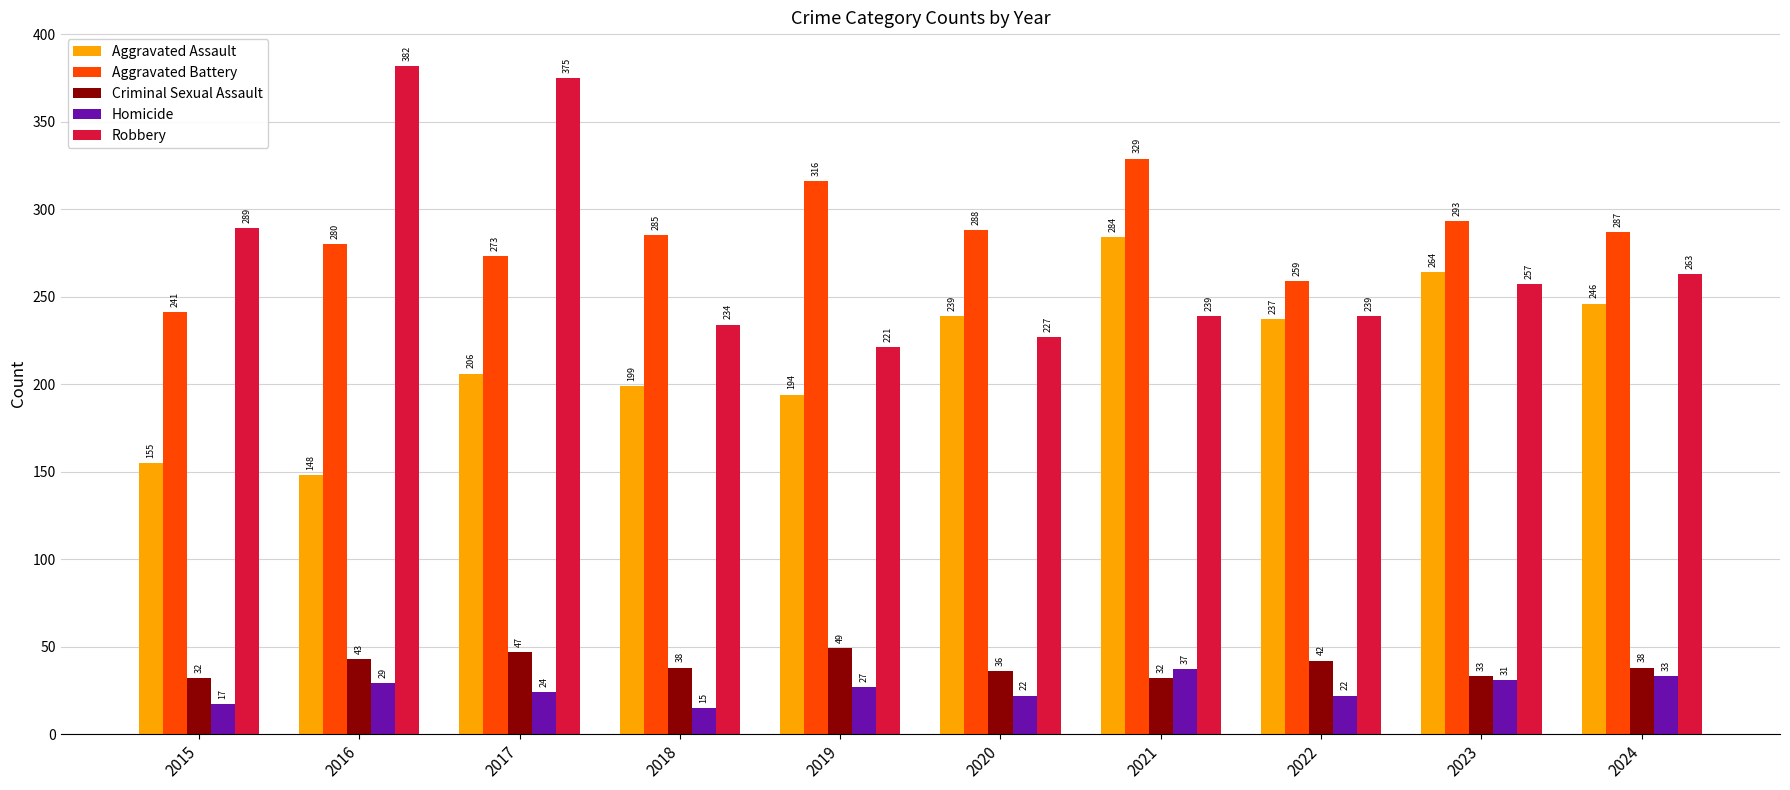

Reading left to right, list all the values displayed in this chart.

Aggravated Assault: 155	148	206	199	194	239	284	237	264	246
Aggravated Battery: 241	280	273	285	316	288	329	259	293	287
Criminal Sexual Assault: 32	43	47	38	49	36	32	42	33	38
Homicide: 17	29	24	15	27	22	37	22	31	33
Robbery: 289	382	375	234	221	227	239	239	257	263